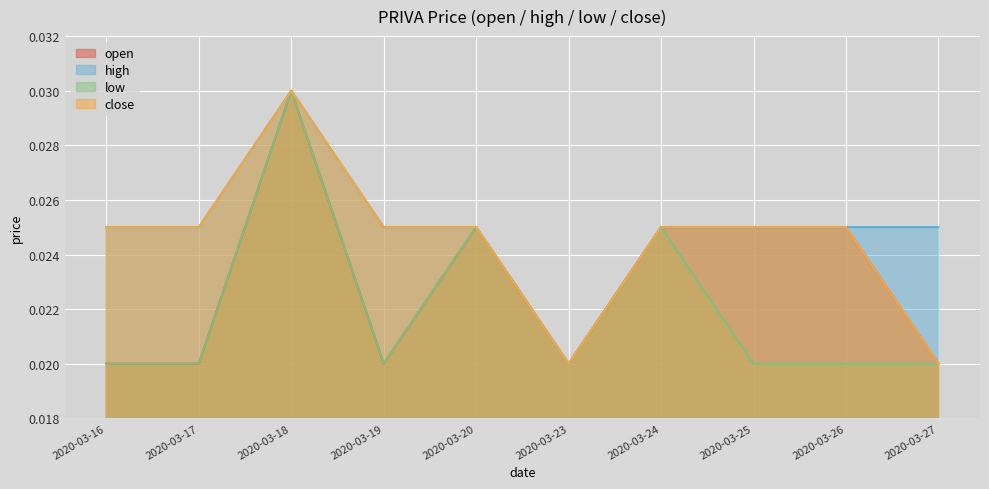

What are all the series names shown in the legend?

open, high, low, close